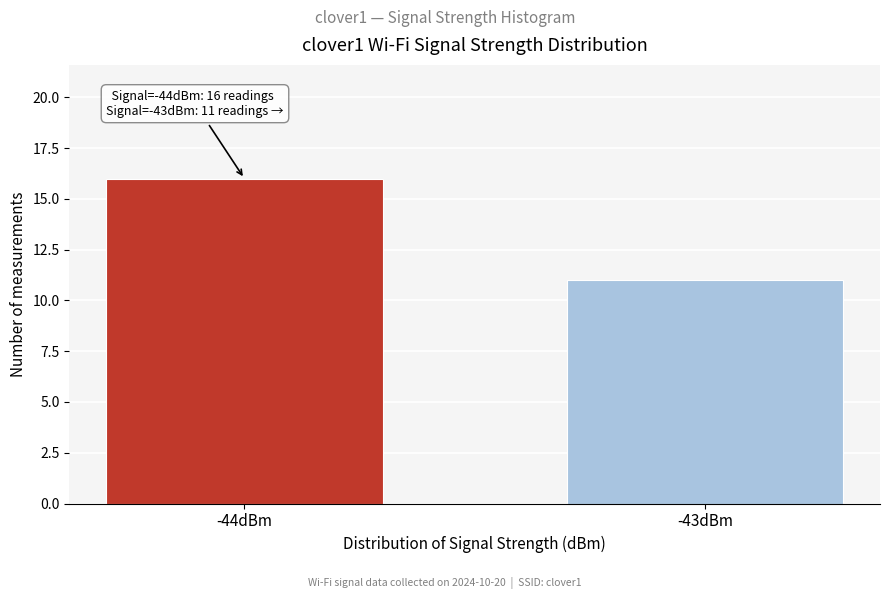

Reading left to right, extract all data points from this chart.

-44dBm=16	-43dBm=11